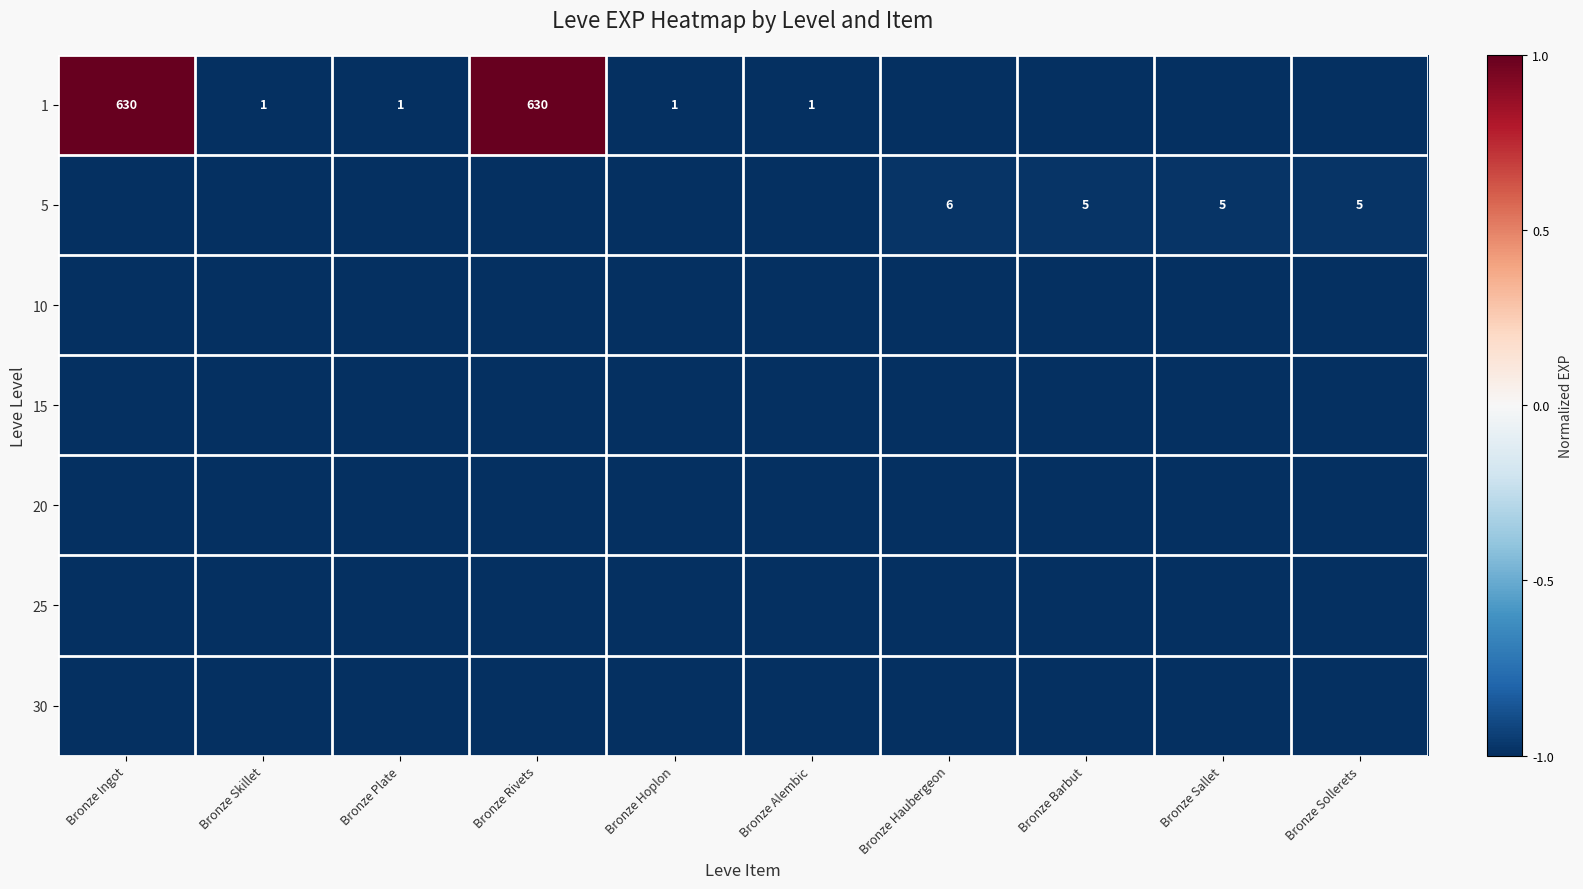

Reading left to right, what are all the values shown in this chart?

row_0: Bronze Ingot=1.0	Bronze Skillet=-1.0	Bronze Plate=-1.0	Bronze Rivets=1.0	Bronze Hoplon=-1.0	Bronze Alembic=-1.0	Bronze Haubergeon=-1.0	Bronze Barbut=-1.0	Bronze Sallet=-1.0	Bronze Sollerets=-1.0
row_1: Bronze Ingot=-1.0	Bronze Skillet=-1.0	Bronze Plate=-1.0	Bronze Rivets=-1.0	Bronze Hoplon=-1.0	Bronze Alembic=-1.0	Bronze Haubergeon=-1.0	Bronze Barbut=-1.0	Bronze Sallet=-1.0	Bronze Sollerets=-1.0
row_2: Bronze Ingot=-1.0	Bronze Skillet=-1.0	Bronze Plate=-1.0	Bronze Rivets=-1.0	Bronze Hoplon=-1.0	Bronze Alembic=-1.0	Bronze Haubergeon=-1.0	Bronze Barbut=-1.0	Bronze Sallet=-1.0	Bronze Sollerets=-1.0
row_3: Bronze Ingot=-1.0	Bronze Skillet=-1.0	Bronze Plate=-1.0	Bronze Rivets=-1.0	Bronze Hoplon=-1.0	Bronze Alembic=-1.0	Bronze Haubergeon=-1.0	Bronze Barbut=-1.0	Bronze Sallet=-1.0	Bronze Sollerets=-1.0
row_4: Bronze Ingot=-1.0	Bronze Skillet=-1.0	Bronze Plate=-1.0	Bronze Rivets=-1.0	Bronze Hoplon=-1.0	Bronze Alembic=-1.0	Bronze Haubergeon=-1.0	Bronze Barbut=-1.0	Bronze Sallet=-1.0	Bronze Sollerets=-1.0
row_5: Bronze Ingot=-1.0	Bronze Skillet=-1.0	Bronze Plate=-1.0	Bronze Rivets=-1.0	Bronze Hoplon=-1.0	Bronze Alembic=-1.0	Bronze Haubergeon=-1.0	Bronze Barbut=-1.0	Bronze Sallet=-1.0	Bronze Sollerets=-1.0
row_6: Bronze Ingot=-1.0	Bronze Skillet=-1.0	Bronze Plate=-1.0	Bronze Rivets=-1.0	Bronze Hoplon=-1.0	Bronze Alembic=-1.0	Bronze Haubergeon=-1.0	Bronze Barbut=-1.0	Bronze Sallet=-1.0	Bronze Sollerets=-1.0